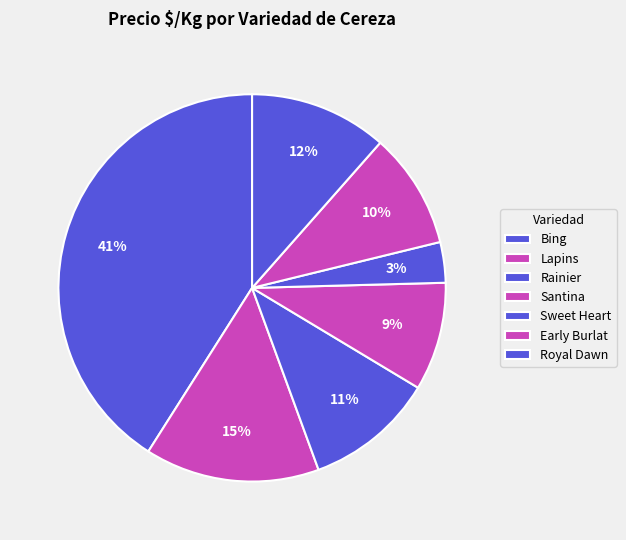

How many slices are in this pie chart?

7